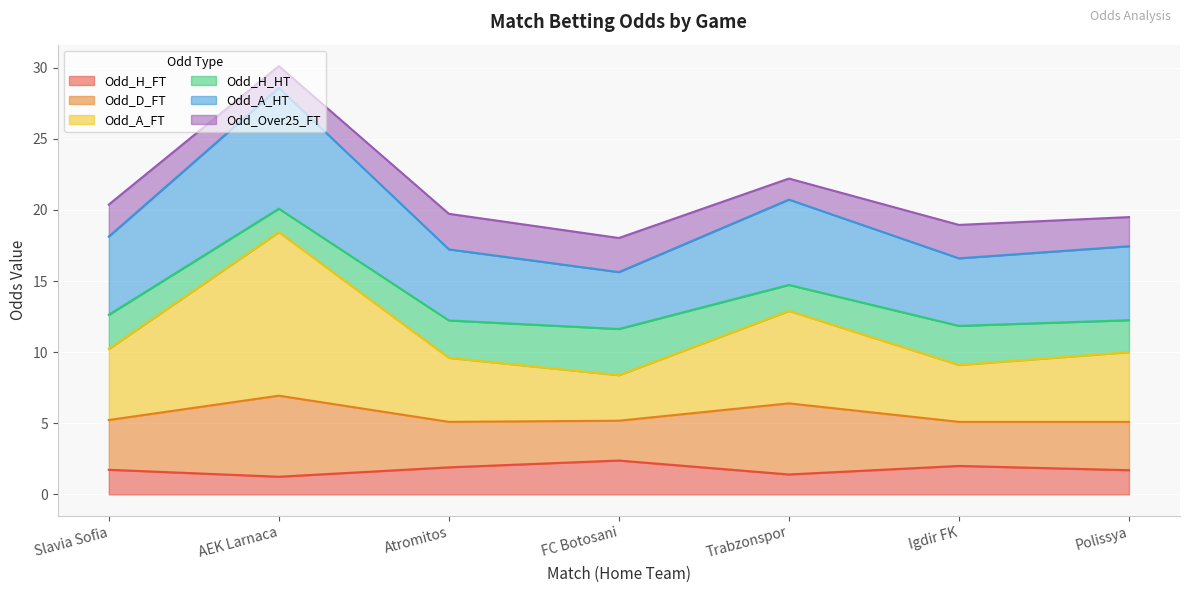

What is the label of the 3rd point from the left?

Atromitos